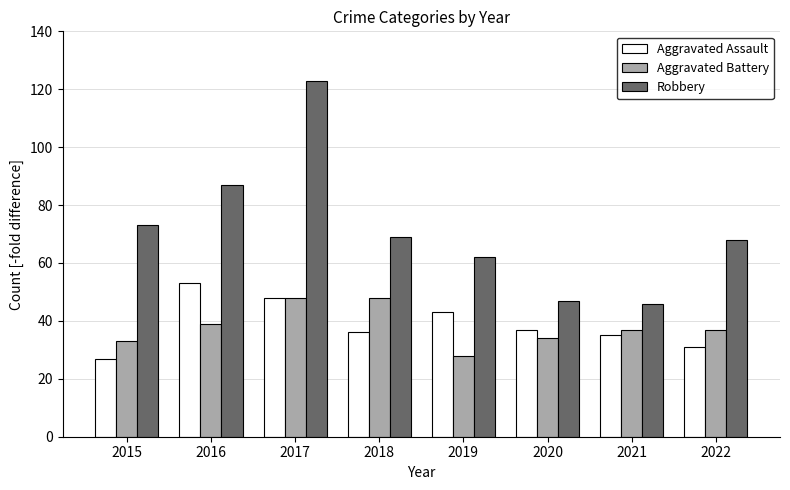

Reading left to right, list all the values displayed in this chart.

Aggravated Assault: 2015=27	2016=53	2017=48	2018=36	2019=43	2020=37	2021=35	2022=31
Aggravated Battery: 2015=33	2016=39	2017=48	2018=48	2019=28	2020=34	2021=37	2022=37
Robbery: 2015=73	2016=87	2017=123	2018=69	2019=62	2020=47	2021=46	2022=68